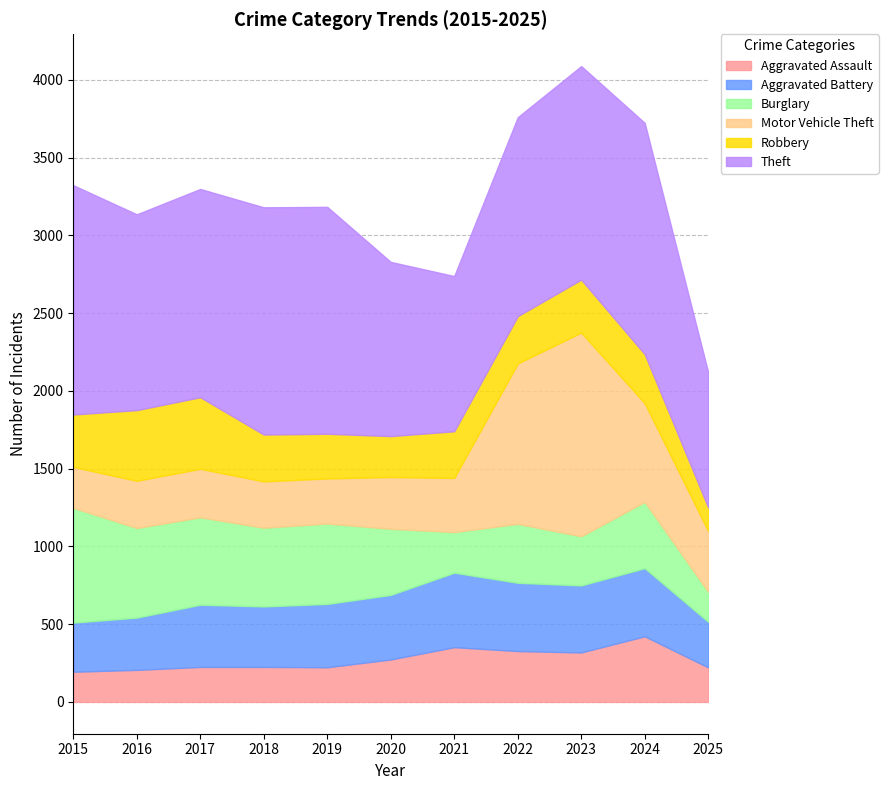

List the series in order of their peak value, lowest first.

Aggravated Assault, Robbery, Aggravated Battery, Burglary, Motor Vehicle Theft, Theft